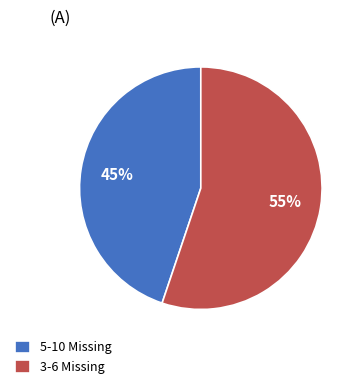

Count the number of slices in the pie.

2